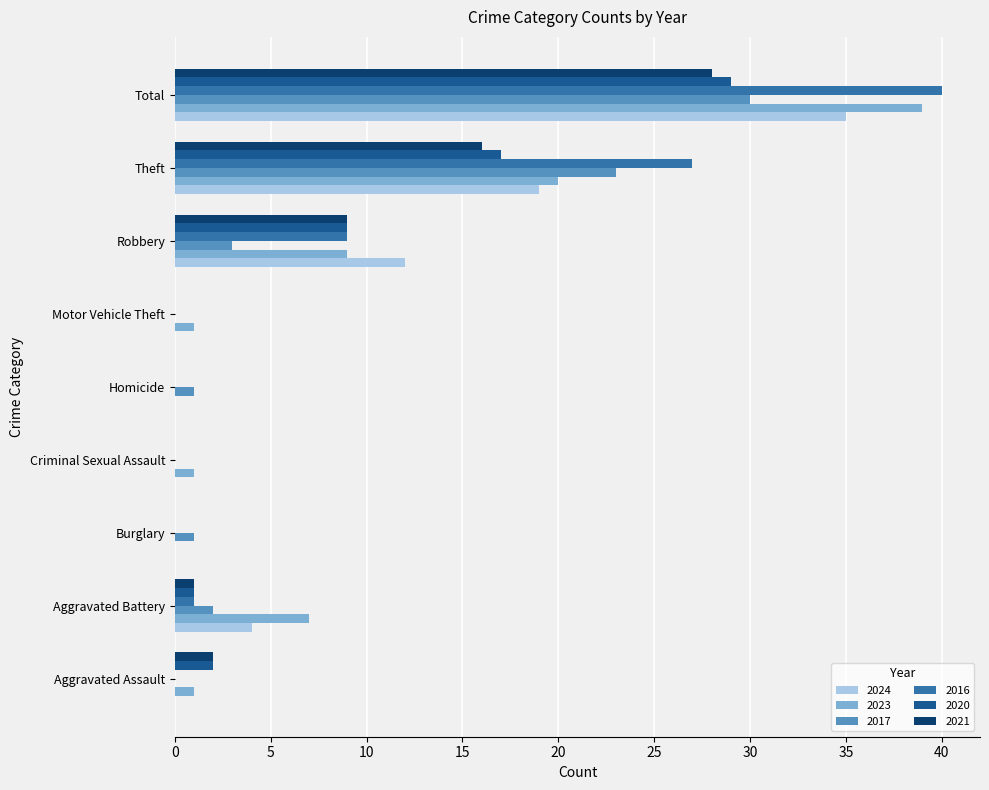

What is the sum of all 2020 values?

58